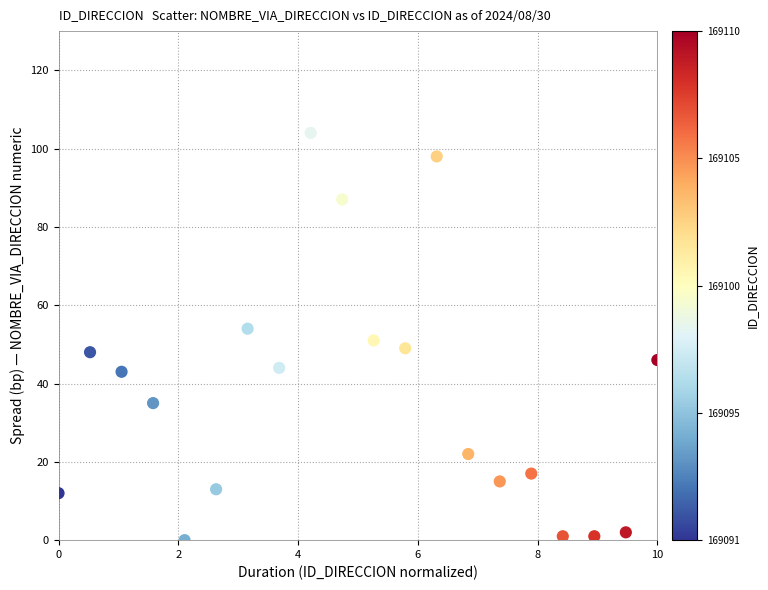

What is the range of Y values (max minus min)?

104